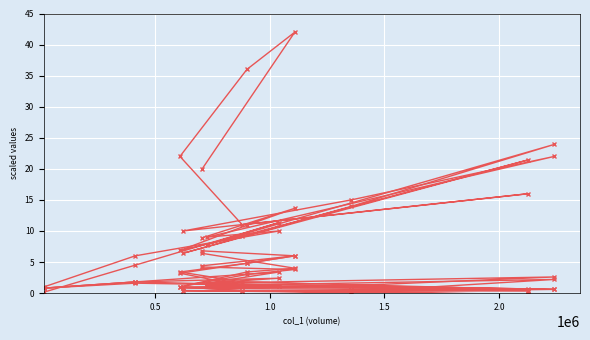

What is the value of the col_4 point at the 10th from the left?

3.4